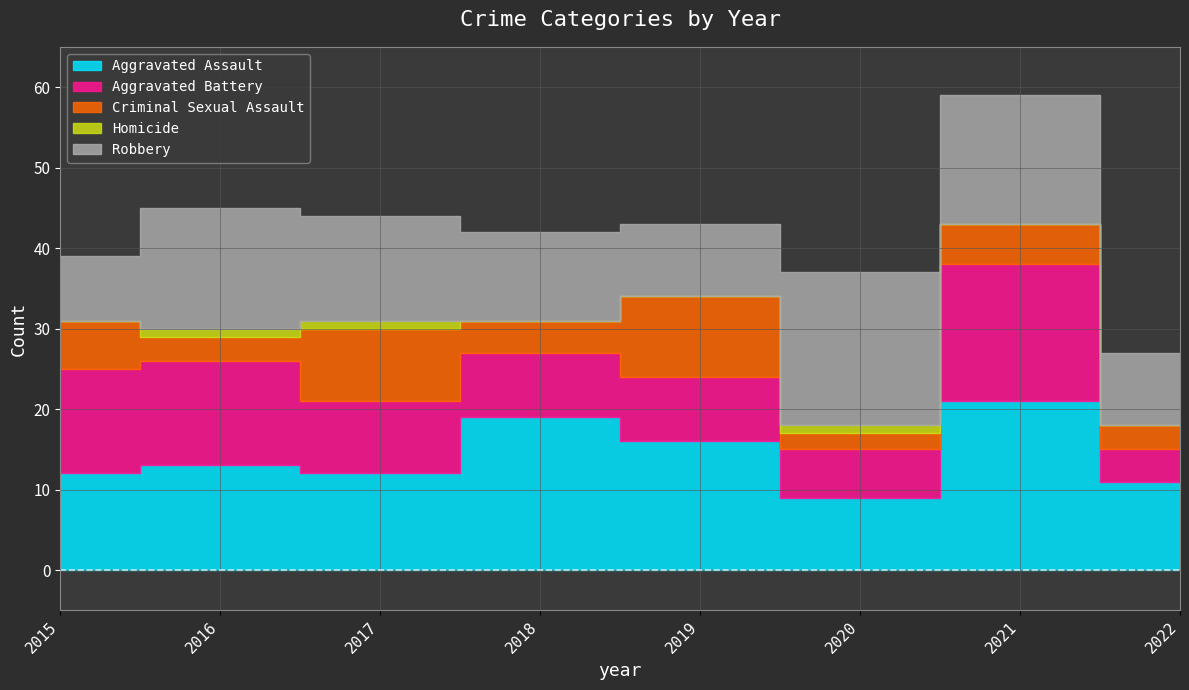

Is it true that Criminal Sexual Assault equals 10 at 2019?

True